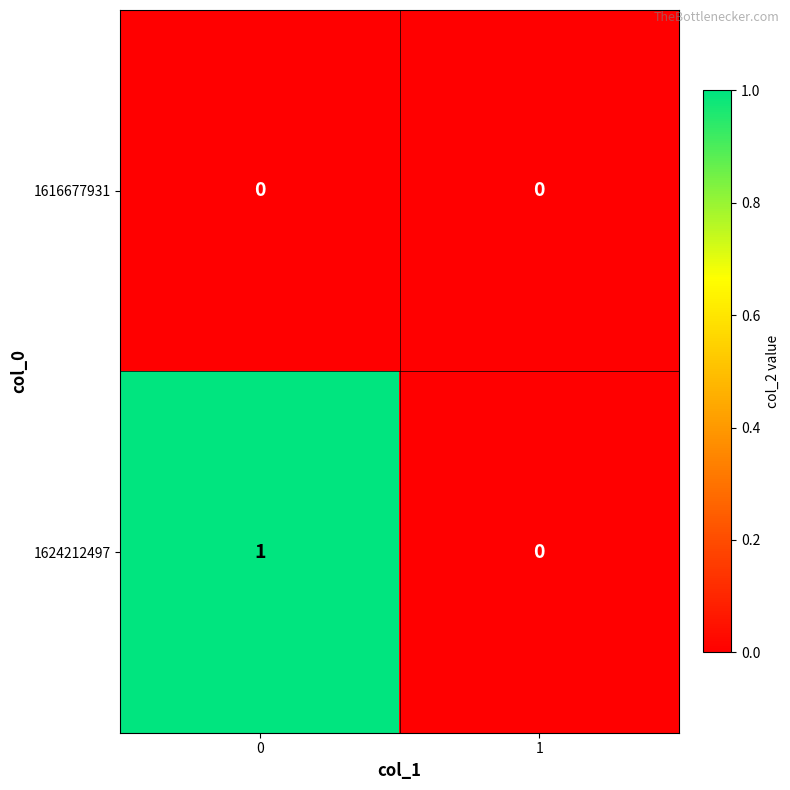

Which series has the largest total across all categories?

1624212497